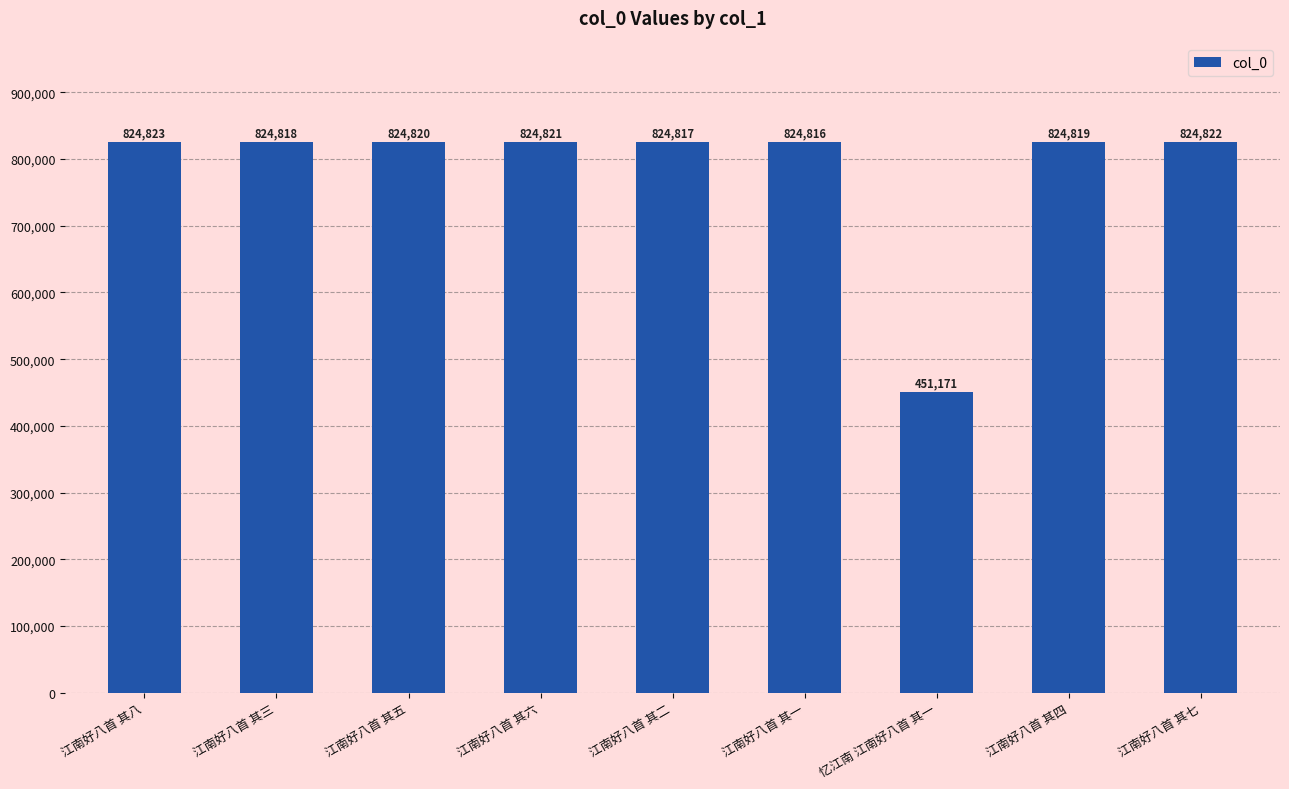

Is it true that the value at 江南好八首 其三 is 401062?

False